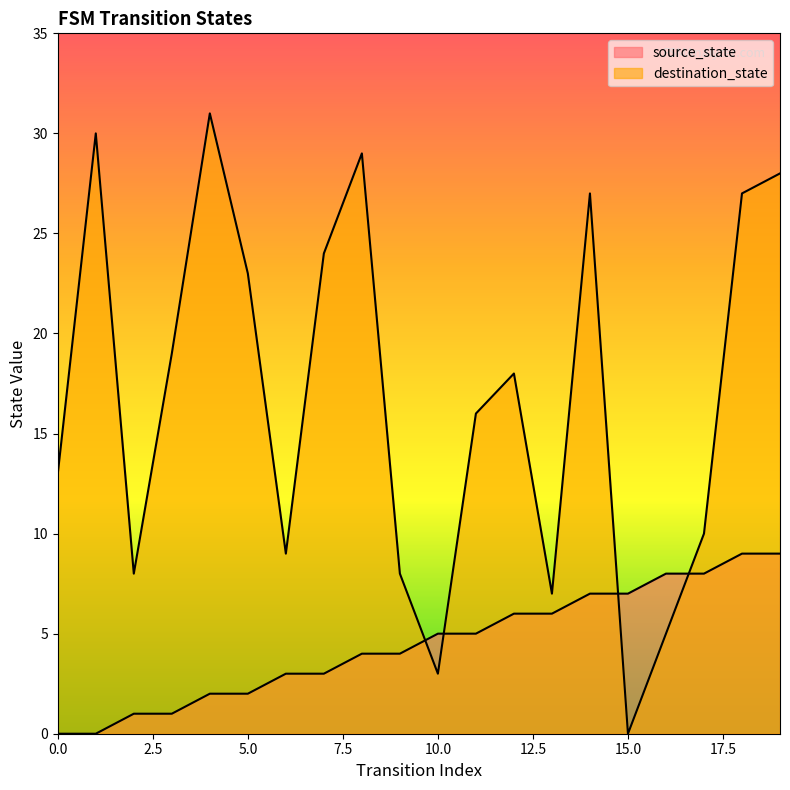

Rank the series by their average value, from lowest to highest.

source_state, destination_state